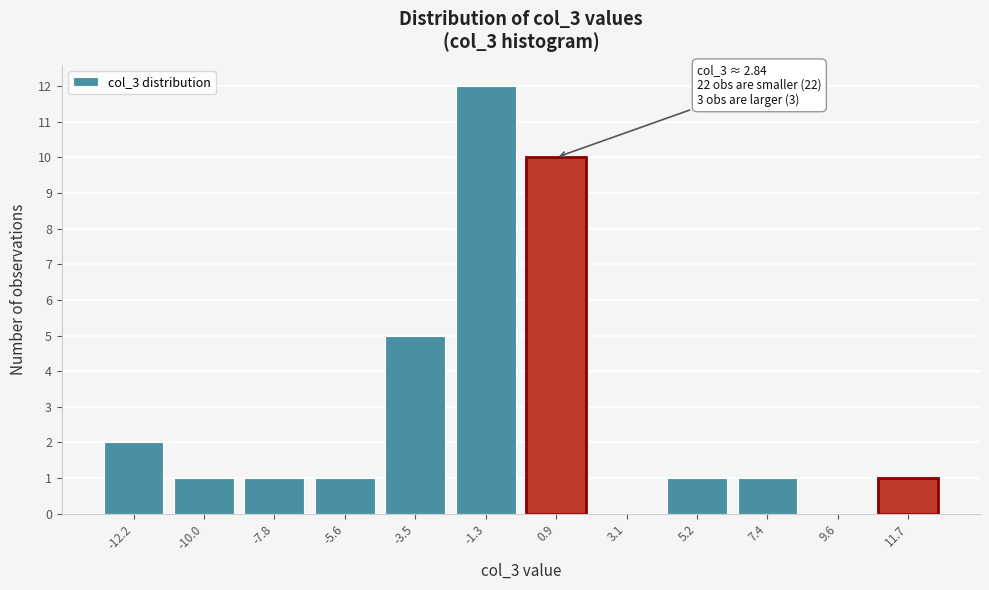

Reading left to right, what are all the values shown in this chart?

-12.2=2	-10.0=1	-7.8=1	-5.6=1	-3.5=5	-1.3=12	0.9=10	3.1=0	5.2=1	7.4=1	9.6=0	11.7=1